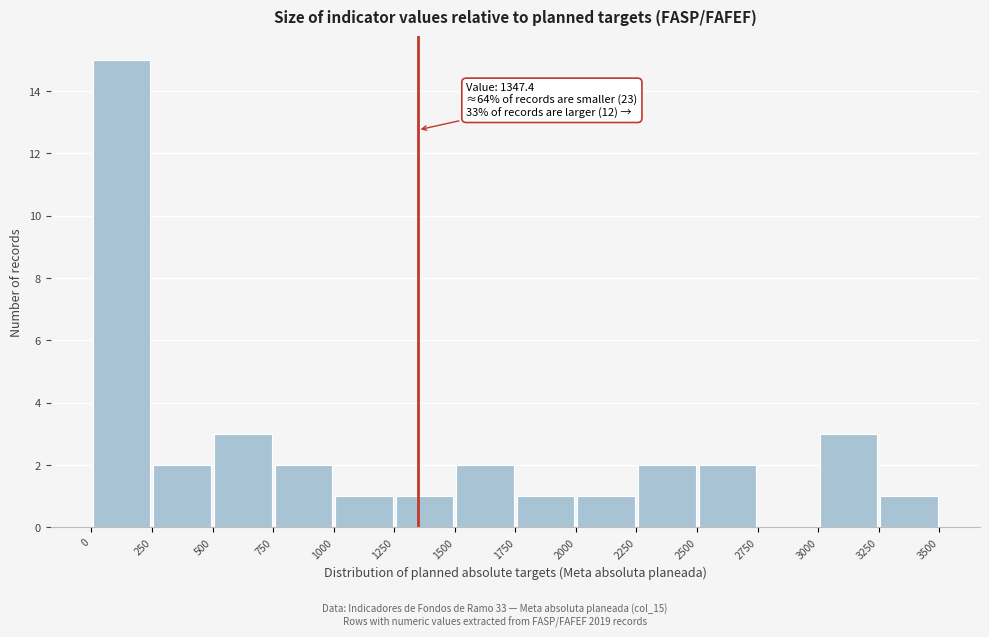

Which range on the x-axis has the tallest bar?

0 to 250